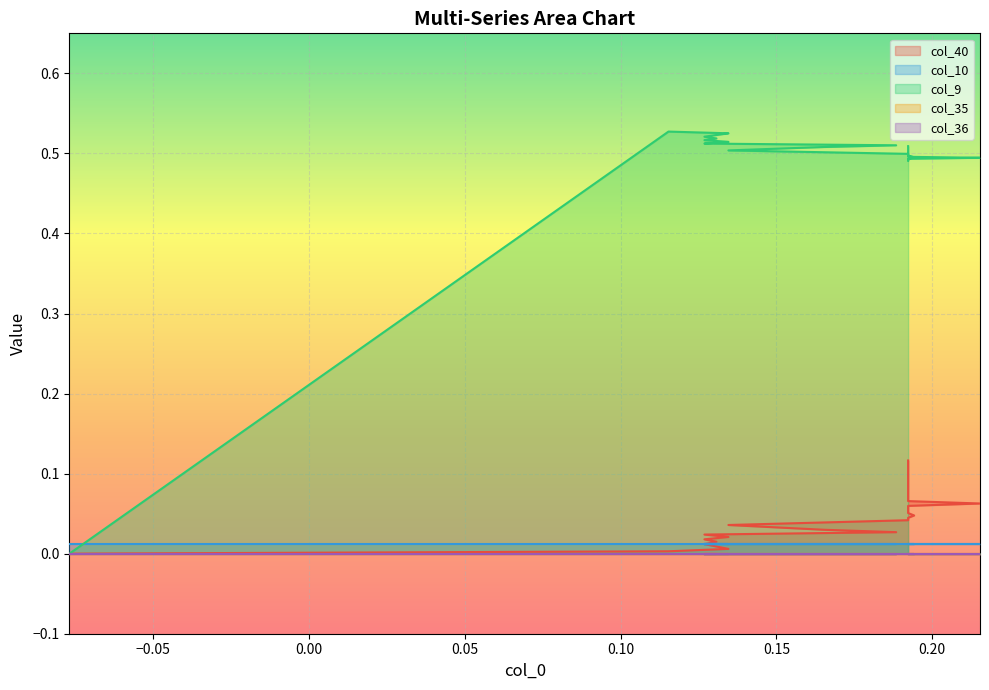

Rank the categories by col_10 value from lowest to highest.

0, 1, 2, 3, 4, 5, 6, 7, 8, 9, 10, 11, 12, 13, 14, 15, 16, 17, 18, 19, 20, 21, 22, 23, 24, 25, 26, 27, 28, 29, 30, 31, 32, 33, 34, 35, 36, 37, 38, 39